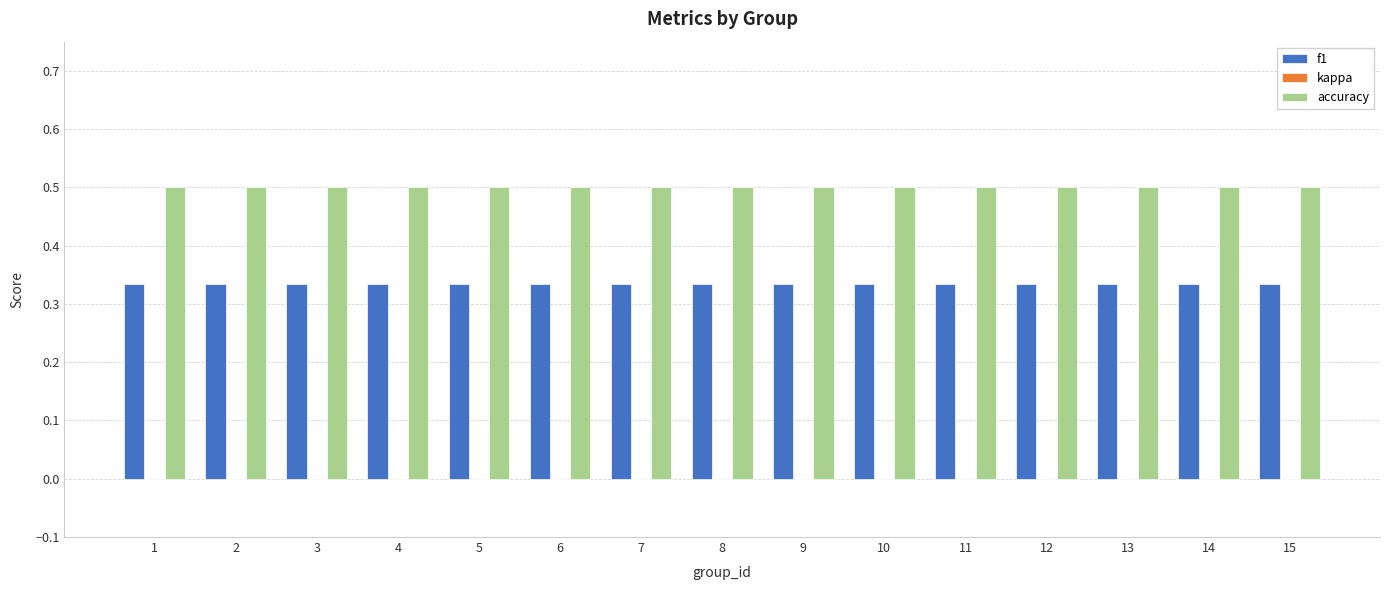

Count the f1 values in the range 0 to 1.

15